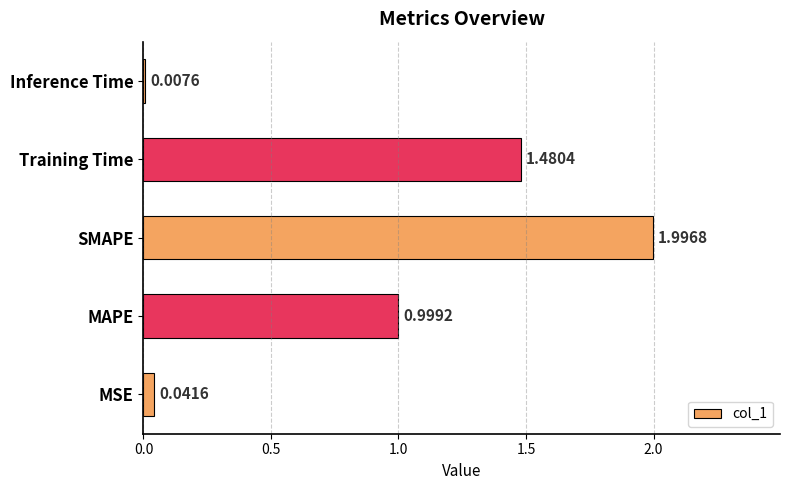

What is the sum of all values?

4.5